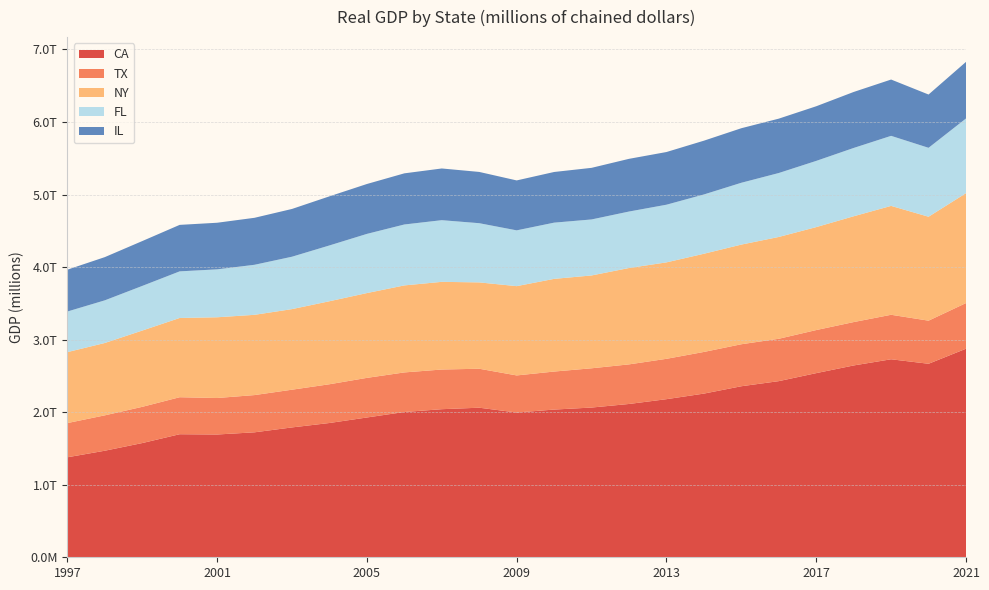

Reading right to left, extract all data points from this chart.

CA: 2874731	2667221	2729226	2644061	2538204	2427895	2357453	2256055	2179229	2113096	2063828	2036015	1995440	2061639	2041192	2002437	1926842	1850905	1789999	1722522	1692324	1696172	1574306	1468731	1378277
TX: 629287	594144	613251	597926	593636	583946	578852	574178	556211	545740	541180	523979	511077	537124	546729	545504	545969	534065	519939	513216	502968	509949	499293	487533	471451
NY: 1514779	1432507	1500833	1458382	1419112	1403231	1373643	1353410	1329376	1328234	1279527	1277467	1230672	1190081	1208565	1199277	1168891	1144125	1110613	1106151	1112794	1092188	1051338	997252	977798
FL: 1029576	950164	965673	941627	912687	881539	852242	817234	794842	778545	772021	775040	769061	816070	850049	839964	815756	769141	722375	689974	660660	642708	615238	587971	559805
IL: 780061	734385	775998	771696	753027	749334	751755	741194	726125	726399	711283	698180	688161	706617	712620	704828	687707	676806	658317	647518	642293	640723	618148	595616	576730